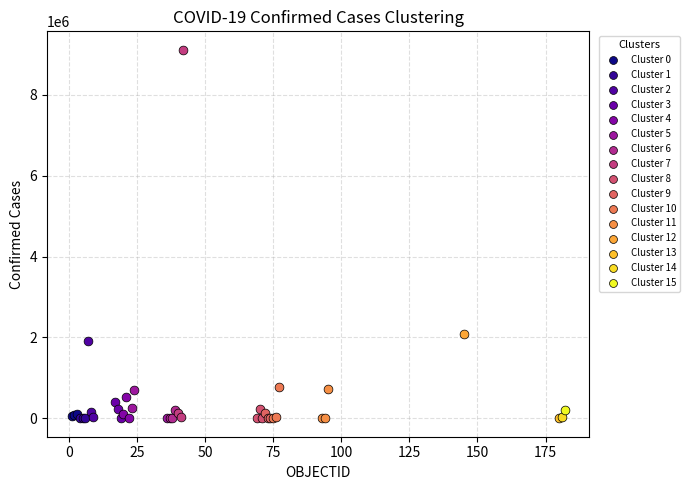

What are all the series names shown in the legend?

Cluster 0, Cluster 1, Cluster 2, Cluster 3, Cluster 4, Cluster 5, Cluster 6, Cluster 7, Cluster 8, Cluster 9, Cluster 10, Cluster 11, Cluster 12, Cluster 13, Cluster 14, Cluster 15